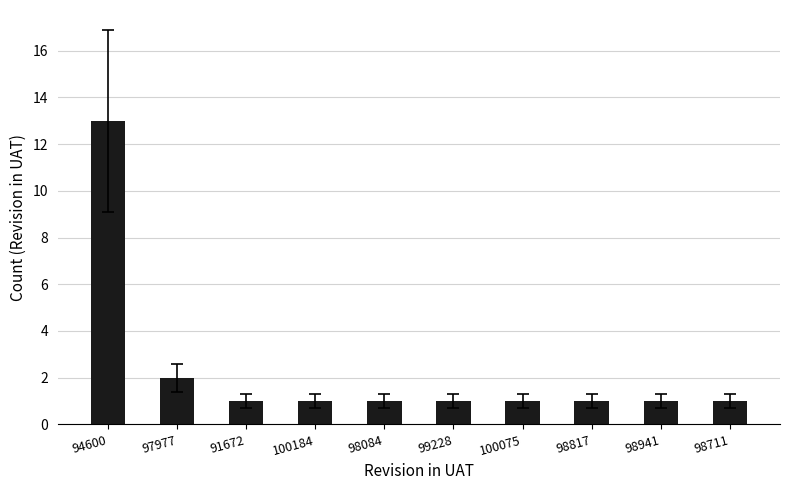

Between 94600 and 100184, which is larger?

94600